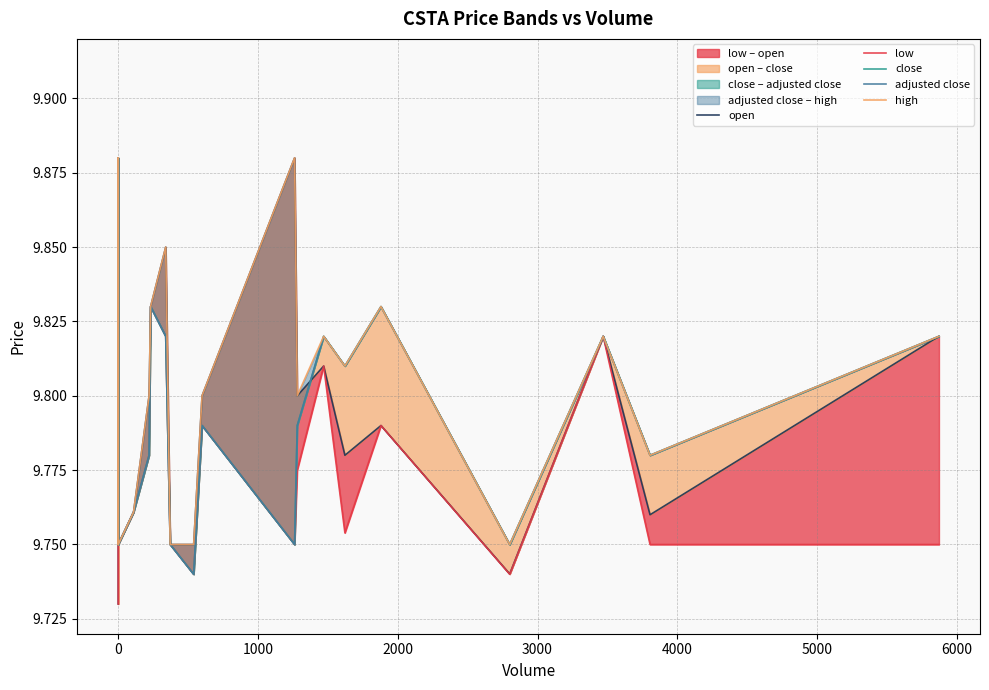

Is this an area chart (filled region under the line)?

No